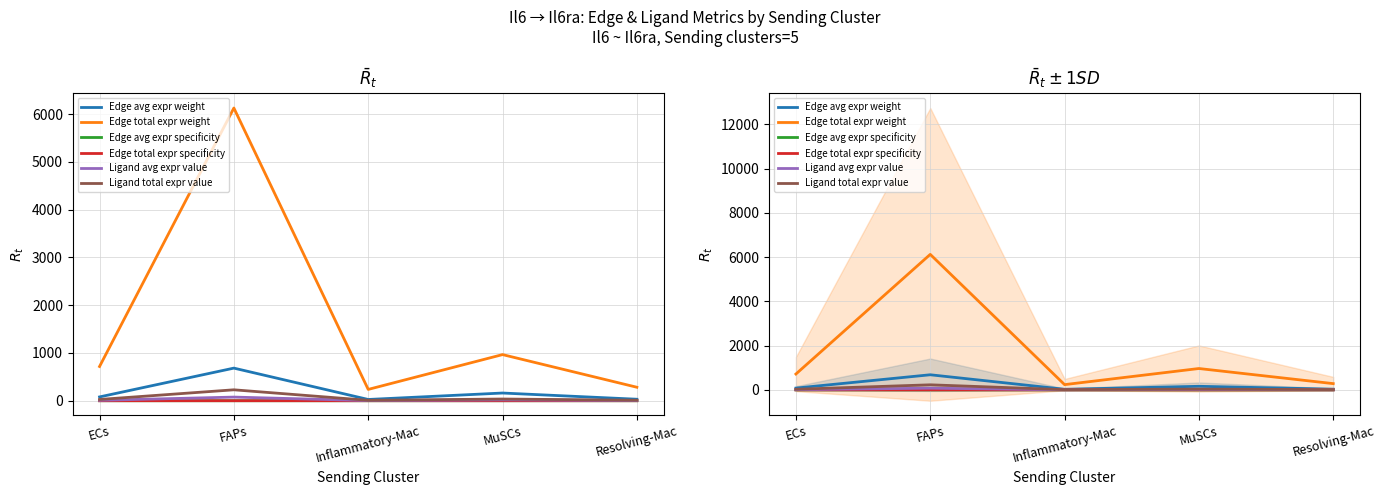

At which category is the sum across all series the highest?

FAPs